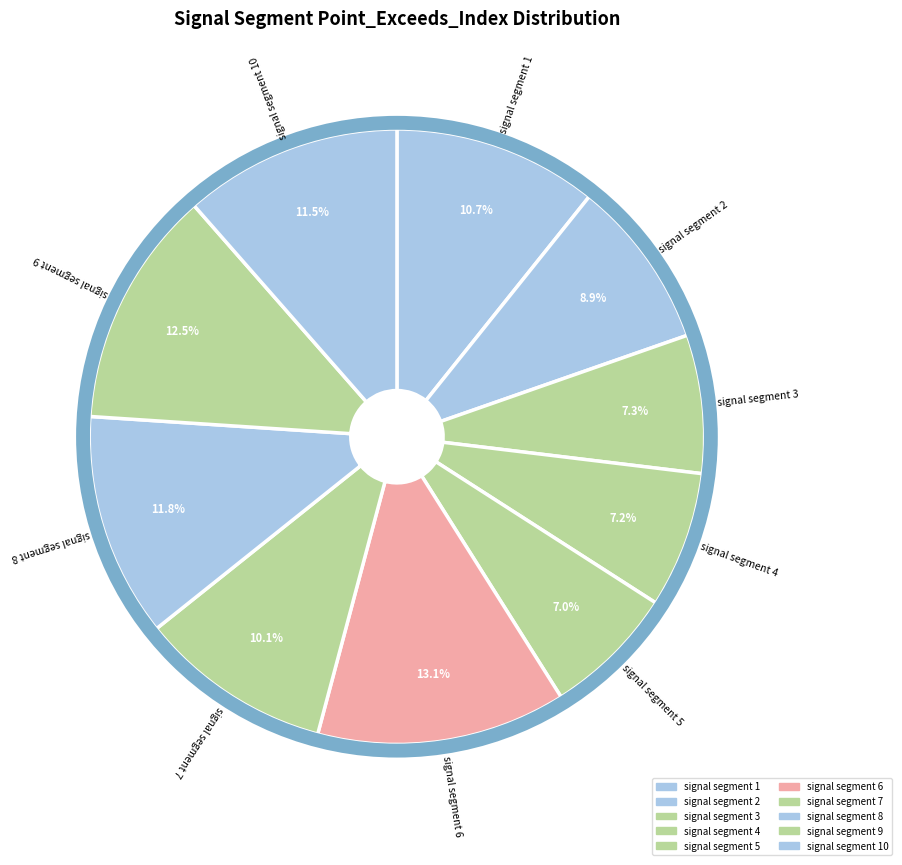

What percentage is NOT represented by signal segment 5?

93.0%